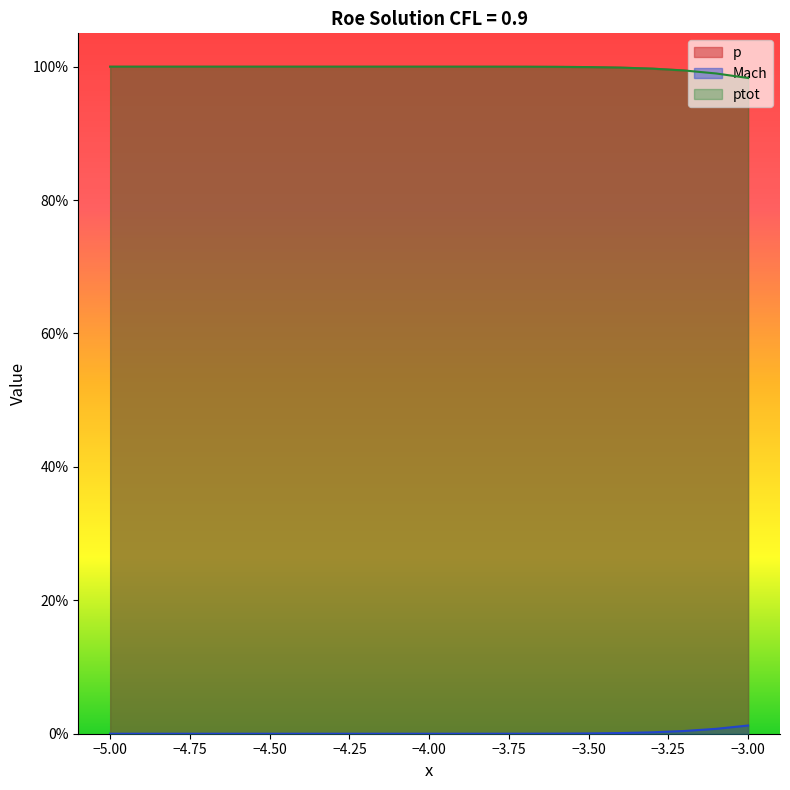

What position from the right is -4.5?

16